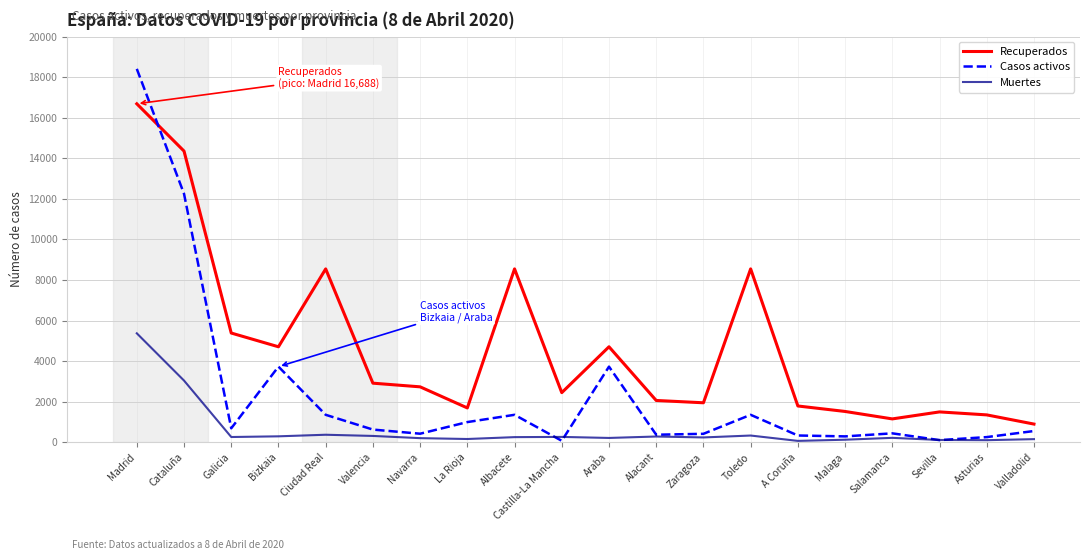

What is the spread (max minus min) of values at Araba?

4495